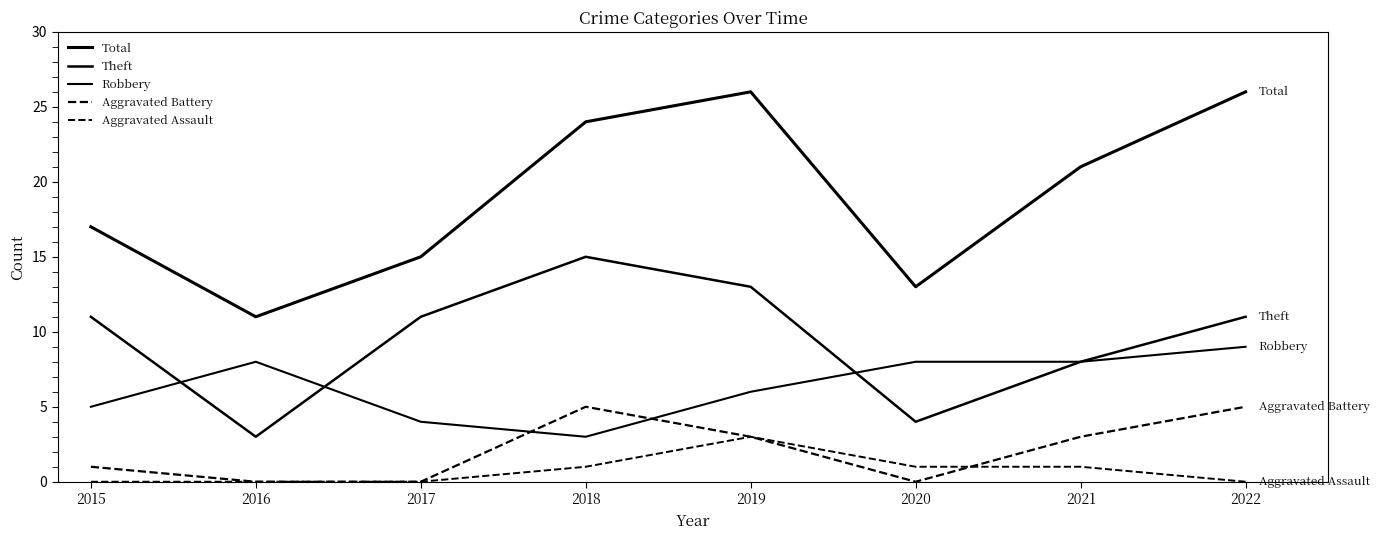

The Aggravated Battery series shows 5 at 2018. True or false?

True